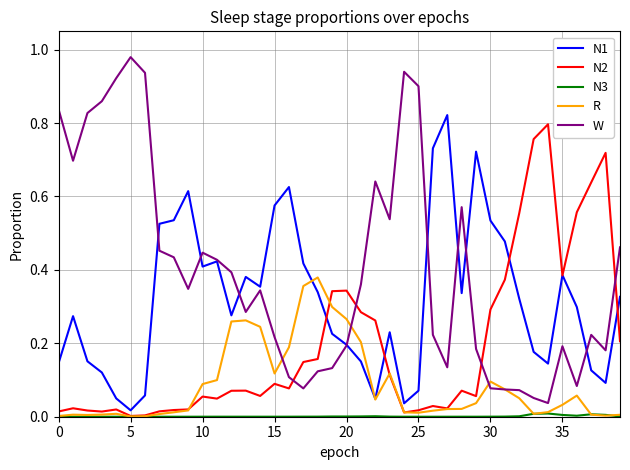

Which series has the largest total across all categories?

W